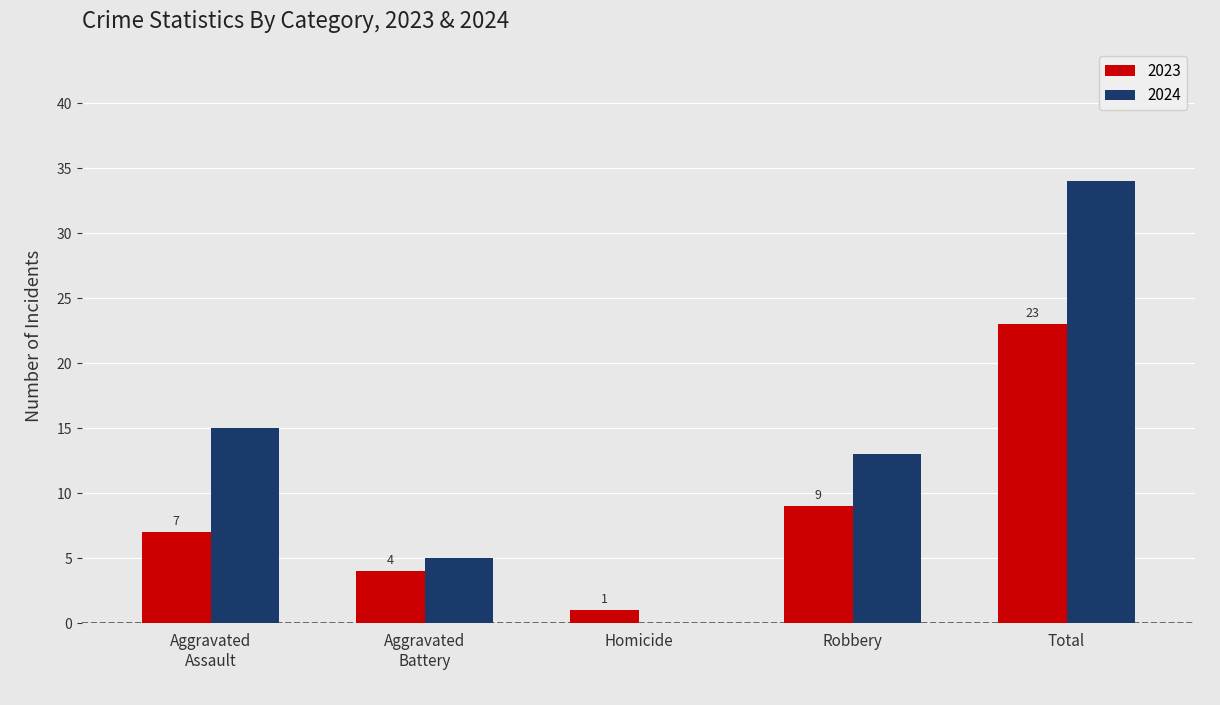

True or false: 2023 has a value of 1 at Homicide.

True